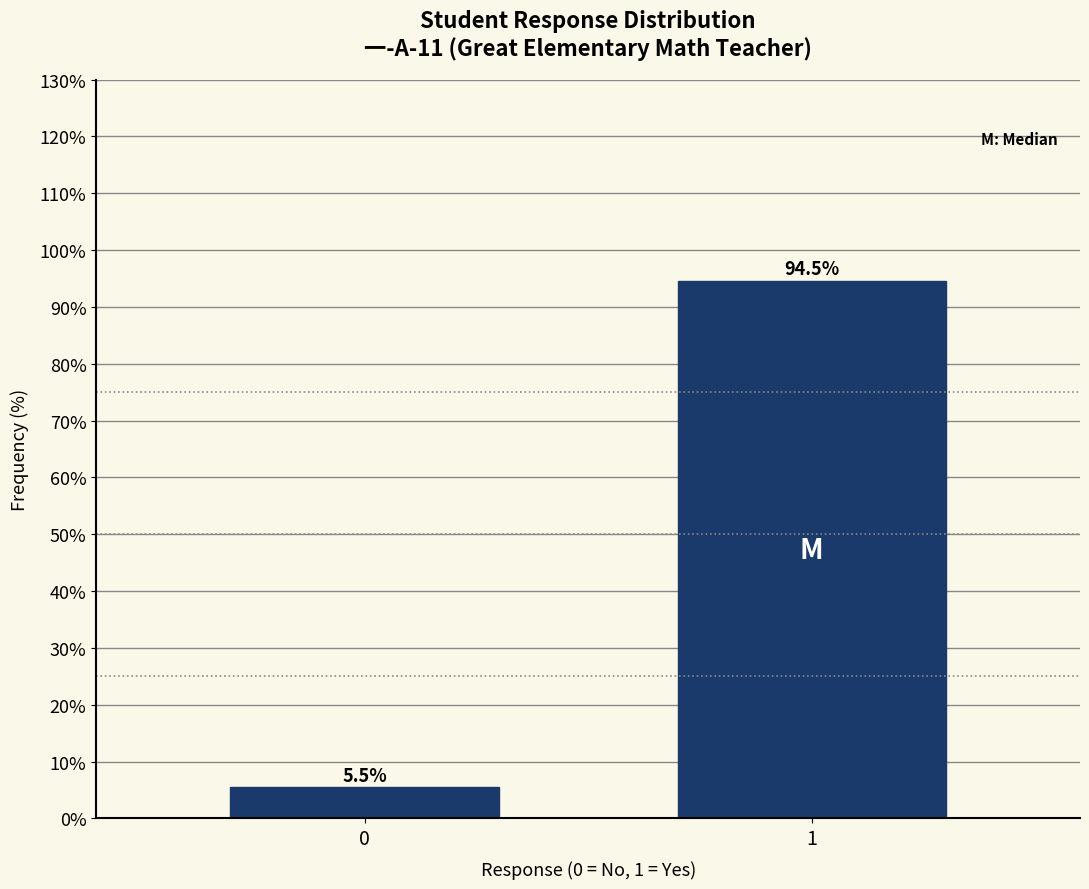

Reading left to right, transcribe all the data shown in this chart.

0=5.5	1=94.5